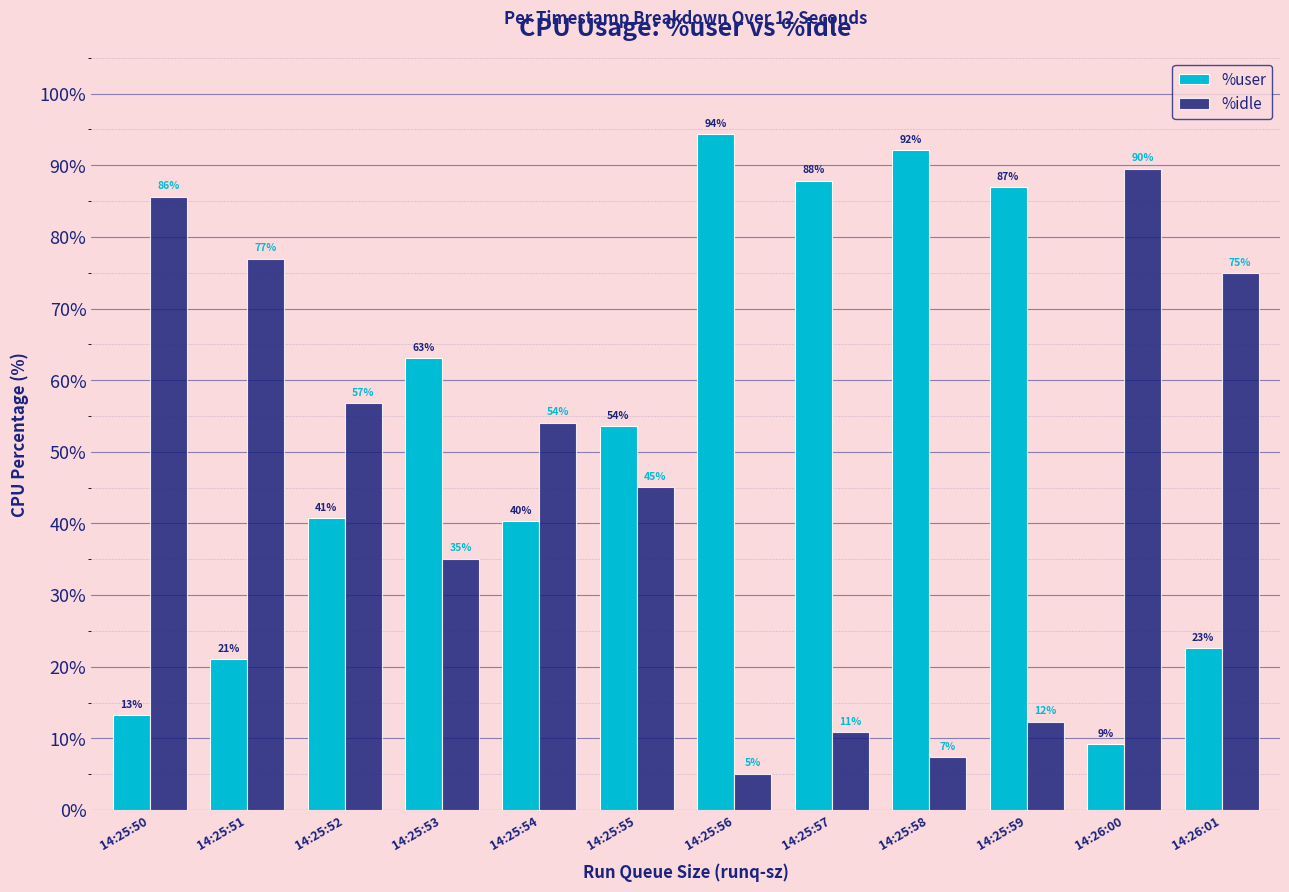

Which series has the largest total across all categories?

%user